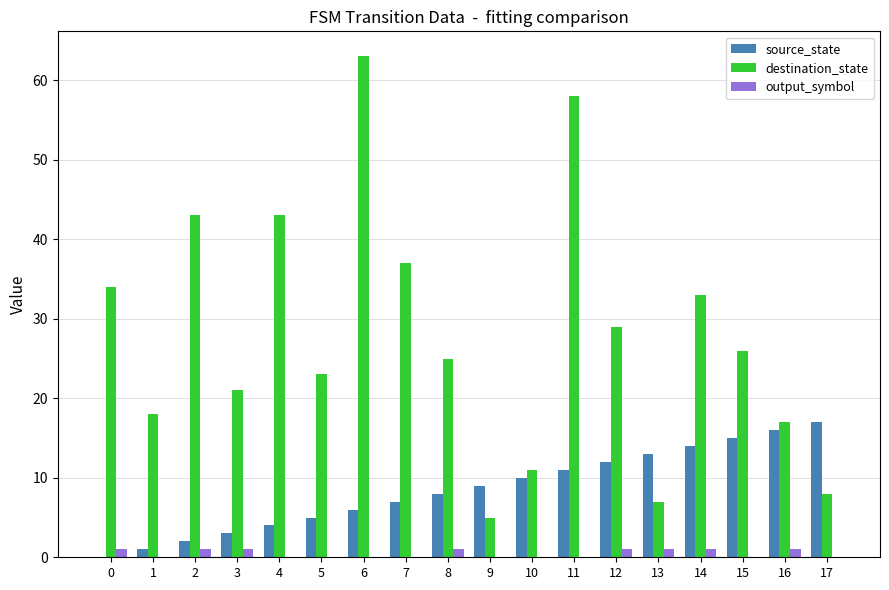

How many distinct data groups are displayed?

3